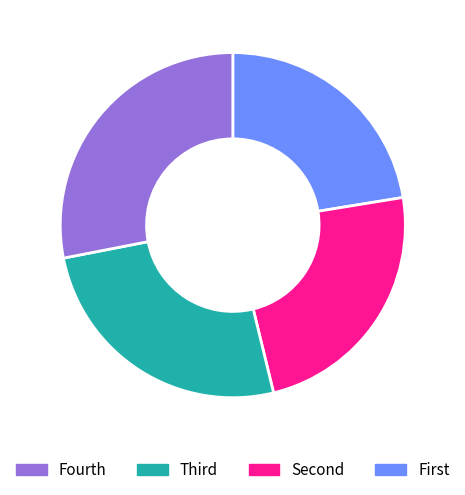

How many segments does this pie chart have?

4